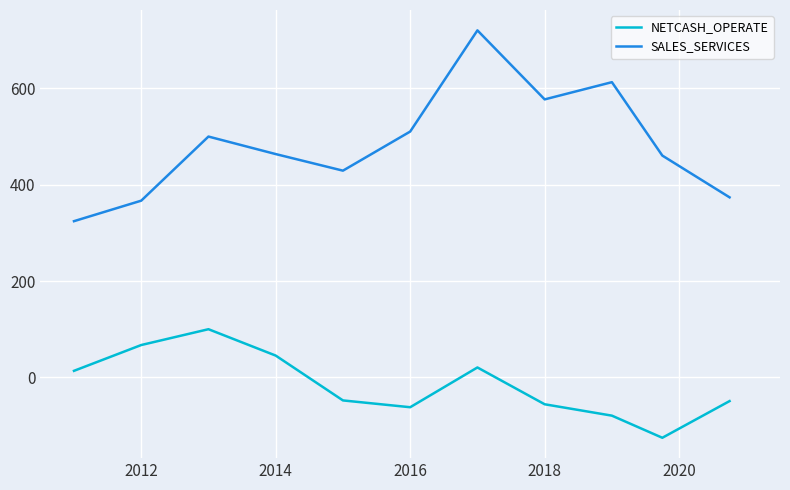

Which series has the widest spread of values?

SALES_SERVICES